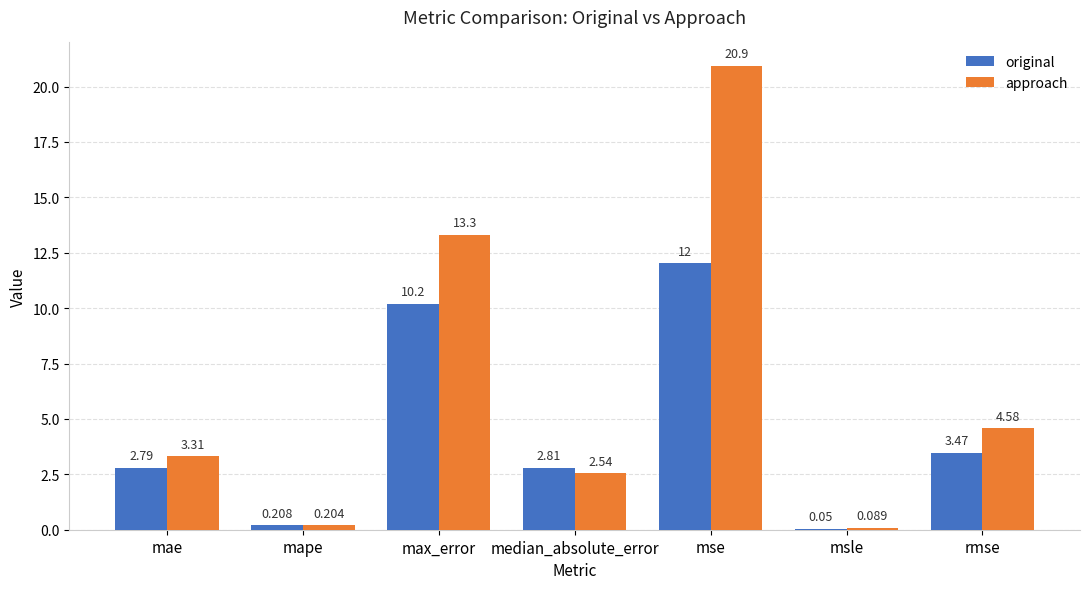

How many values in the approach series exceed 3?

4